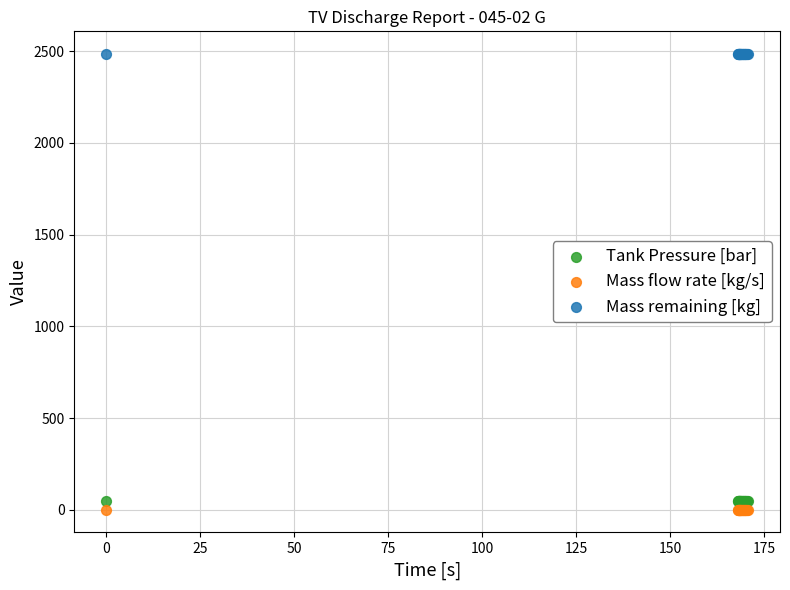

What is the X range (max minus min) for the scatter plot?

170.7